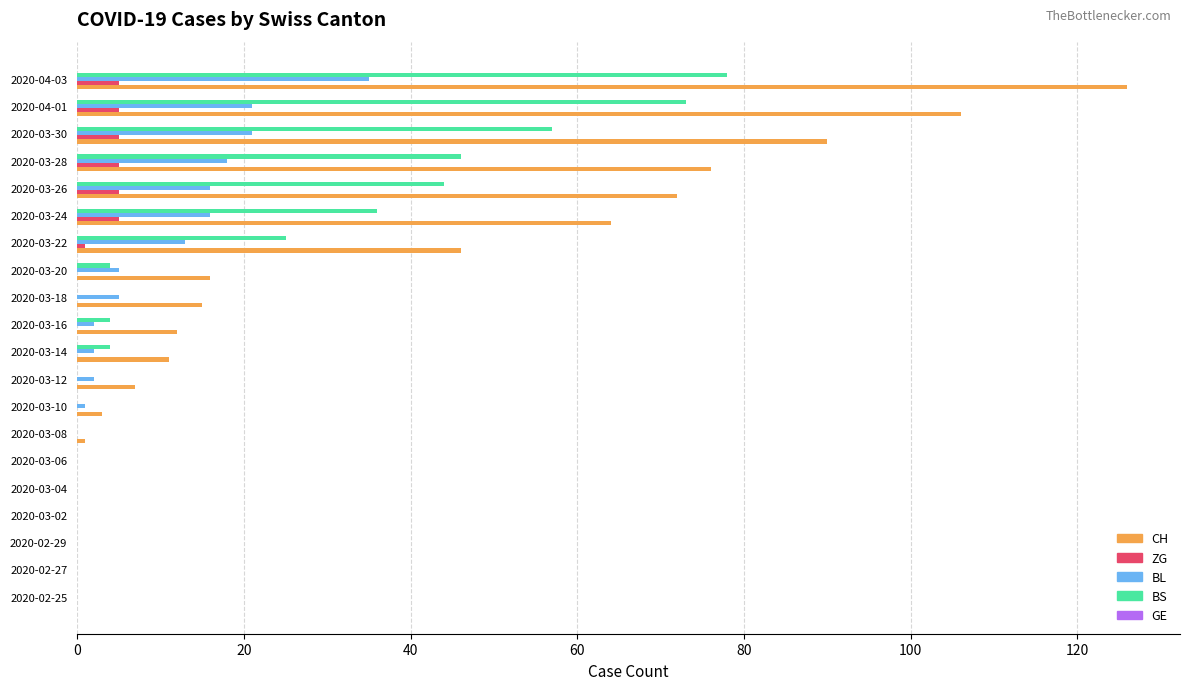

What is the sum of all BS values?

371